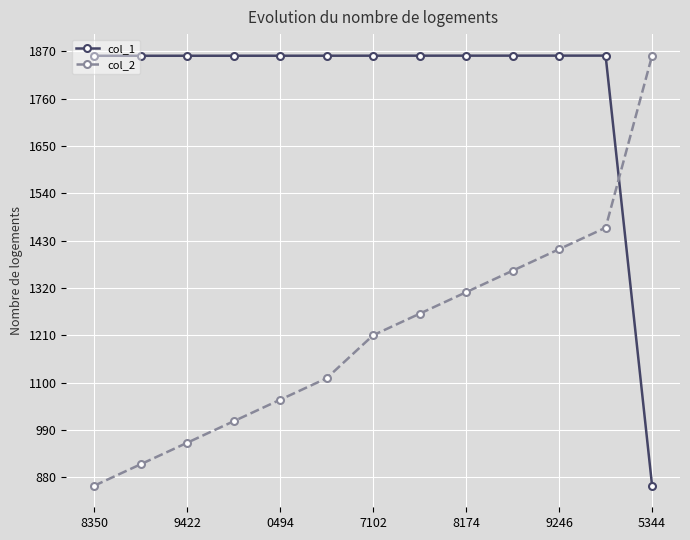

True or false: col_2 and col_1 cross at least once.

True